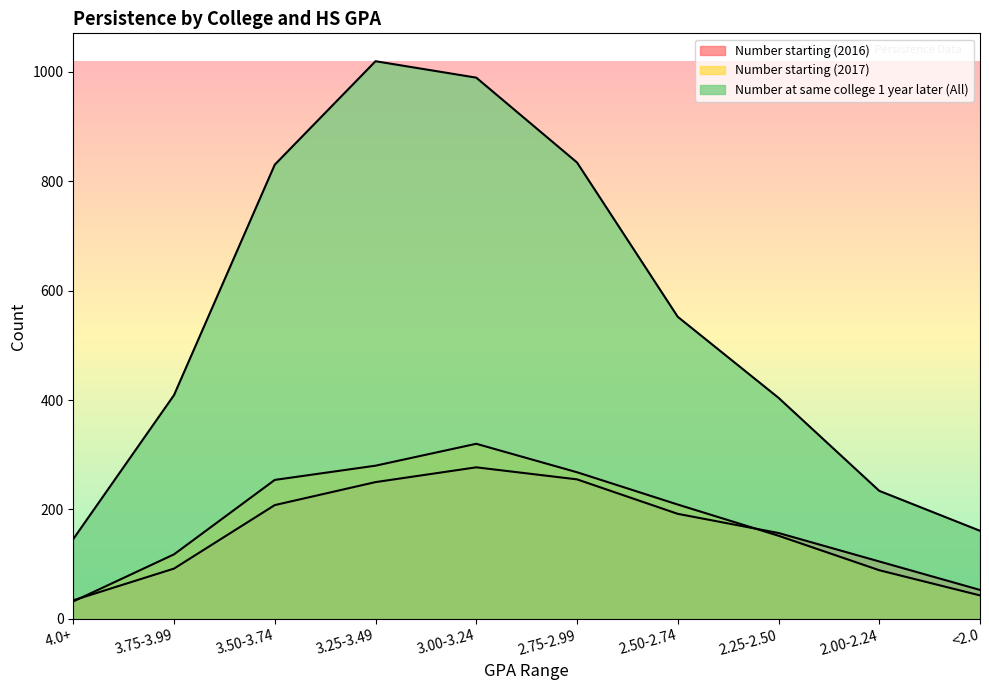

How many lines are shown in the chart?

3